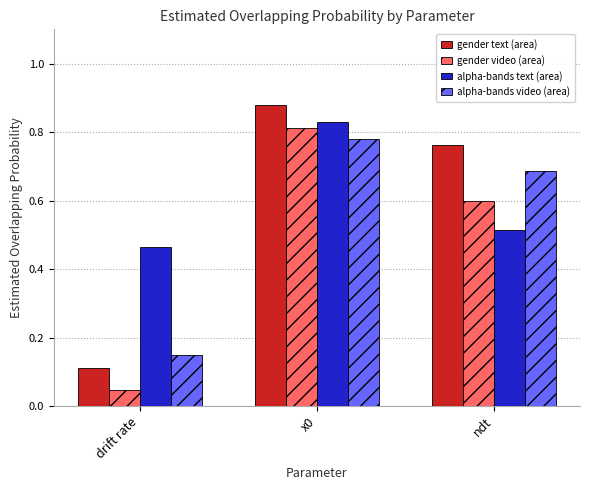

Is the value of gender text (area) at x0 greater than the value of alpha-bands text (area) at ndt?

Yes